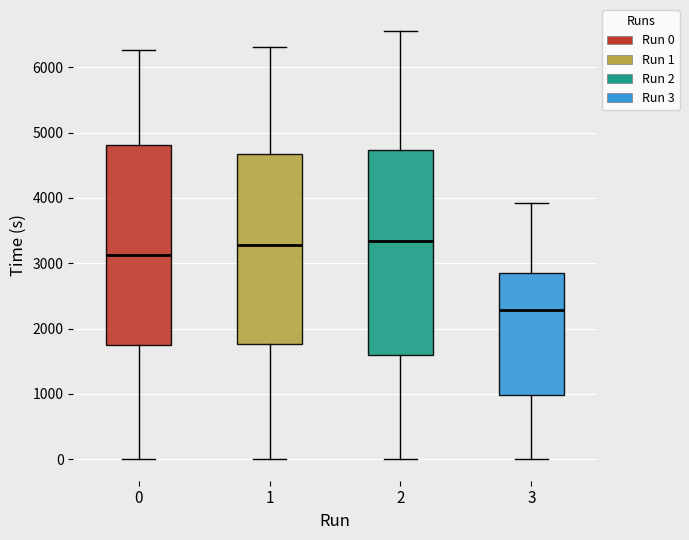

Where is the upper edge of the box at x = 0 on the y-axis? The values are not printed on the chart, so give them approximately, as read against the axis.

4800